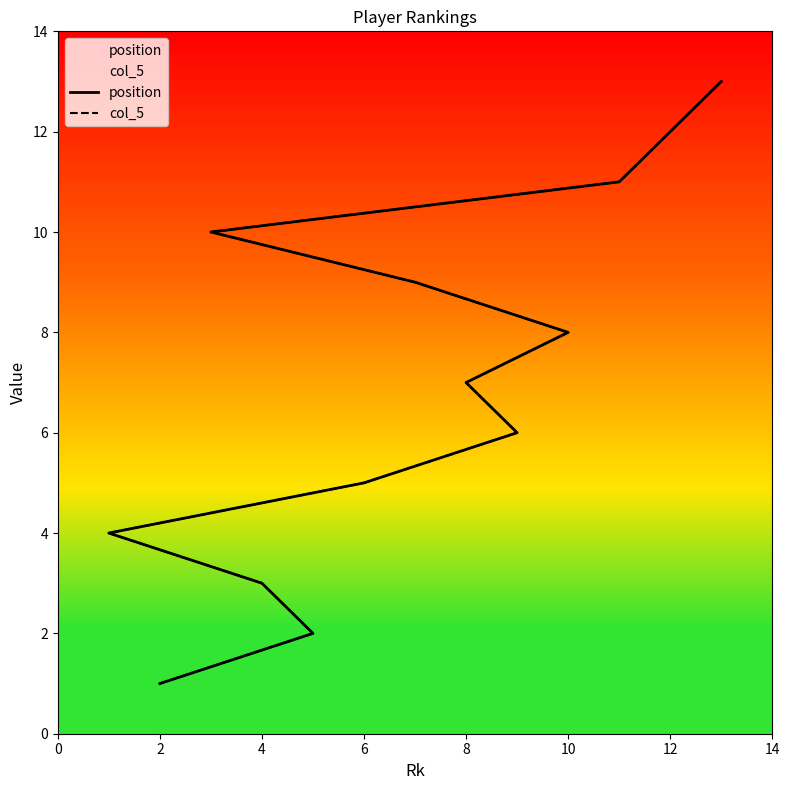

Between 14 and 12, which series saw the biggest shift?

position